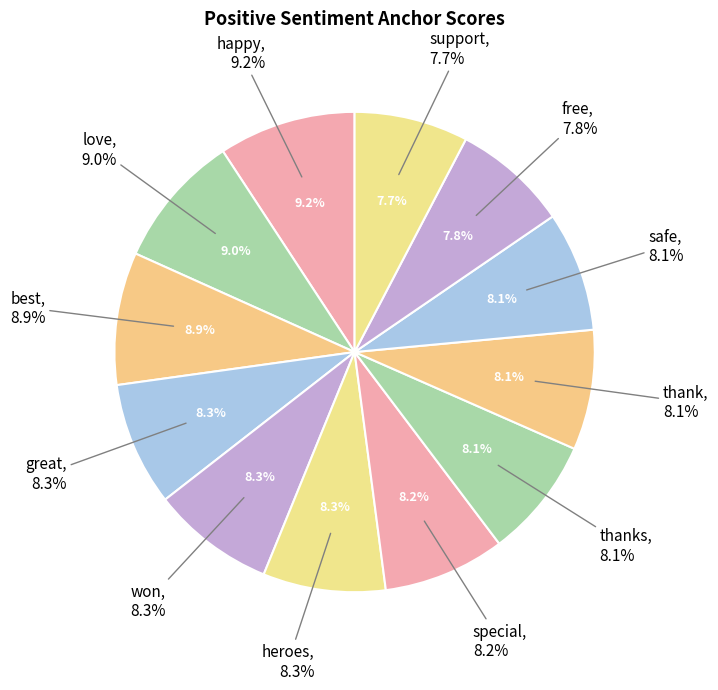

Is there a majority slice in this chart?

No